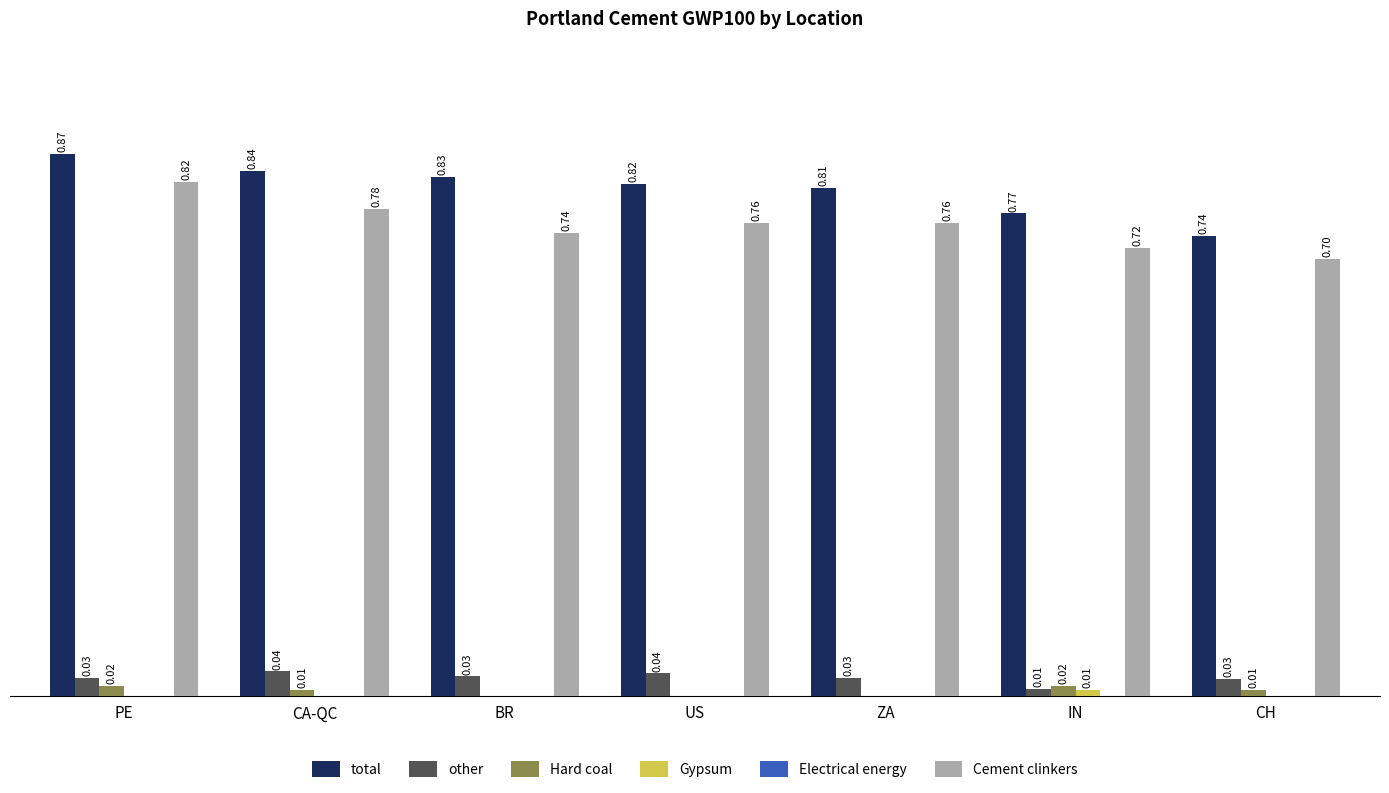

Which series has the largest total across all categories?

total